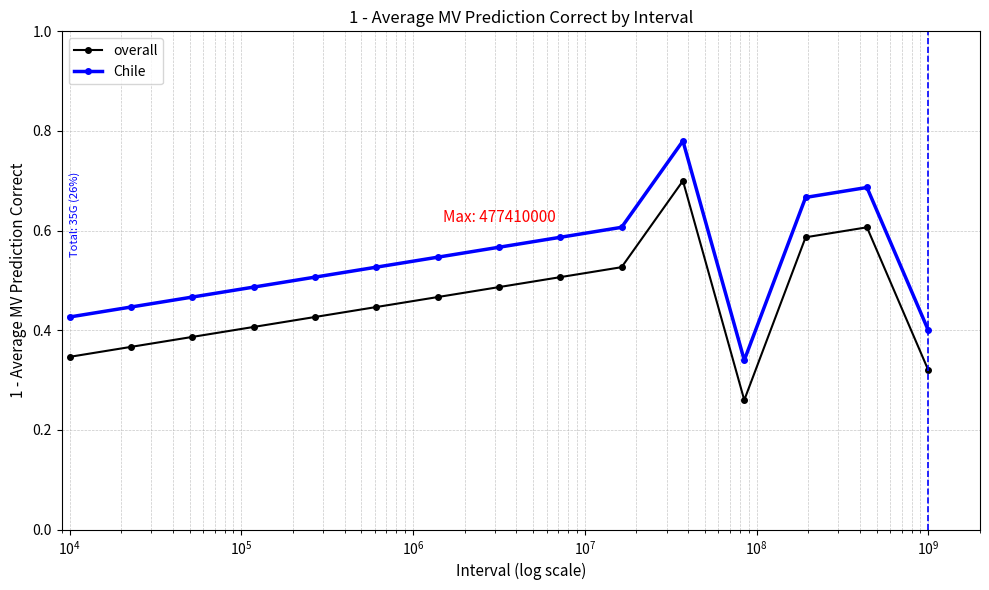

How many Chile values are between 0 and 1?

15